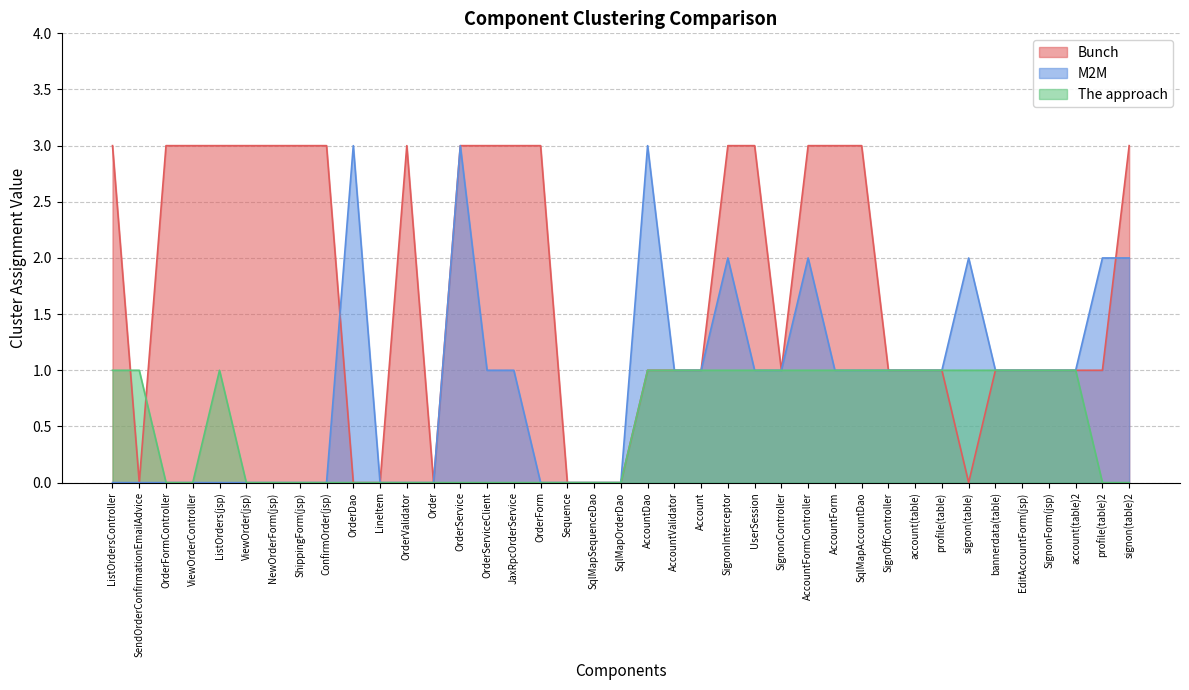

Reading right to left, what are all the values shown in this chart?

Bunch: signon(table)2=3	profile(table)2=1	account(table)2=1	SignonForm(jsp)=1	EditAccountForm(jsp)=1	bannerdata(table)=1	signon(table)=0	profile(table)=1	account(table)=1	SignOffController=1	SqlMapAccountDao=3	AccountForm=3	AccountFormController=3	SignonController=1	UserSession=3	SignonInterceptor=3	Account=1	AccountValidator=1	AccountDao=1	SqlMapOrderDao=0	SqlMapSequenceDao=0	Sequence=0	OrderForm=3	JaxRpcOrderService=3	OrderServiceClient=3	OrderService=3	Order=0	OrderValidator=3	LineItem=0	OrderDao=0	ConfirmOrder(jsp)=3	ShippingForm(jsp)=3	NewOrderForm(jsp)=3	ViewOrder(jsp)=3	ListOrders(jsp)=3	ViewOrderController=3	OrderFormController=3	SendOrderConfirmationEmailAdvice=0	ListOrdersController=3
M2M: signon(table)2=2	profile(table)2=2	account(table)2=1	SignonForm(jsp)=1	EditAccountForm(jsp)=1	bannerdata(table)=1	signon(table)=2	profile(table)=1	account(table)=1	SignOffController=1	SqlMapAccountDao=1	AccountForm=1	AccountFormController=2	SignonController=1	UserSession=1	SignonInterceptor=2	Account=1	AccountValidator=1	AccountDao=3	SqlMapOrderDao=0	SqlMapSequenceDao=0	Sequence=0	OrderForm=0	JaxRpcOrderService=1	OrderServiceClient=1	OrderService=3	Order=0	OrderValidator=0	LineItem=0	OrderDao=3	ConfirmOrder(jsp)=0	ShippingForm(jsp)=0	NewOrderForm(jsp)=0	ViewOrder(jsp)=0	ListOrders(jsp)=0	ViewOrderController=0	OrderFormController=0	SendOrderConfirmationEmailAdvice=0	ListOrdersController=0
The approach: signon(table)2=0	profile(table)2=0	account(table)2=1	SignonForm(jsp)=1	EditAccountForm(jsp)=1	bannerdata(table)=1	signon(table)=1	profile(table)=1	account(table)=1	SignOffController=1	SqlMapAccountDao=1	AccountForm=1	AccountFormController=1	SignonController=1	UserSession=1	SignonInterceptor=1	Account=1	AccountValidator=1	AccountDao=1	SqlMapOrderDao=0	SqlMapSequenceDao=0	Sequence=0	OrderForm=0	JaxRpcOrderService=0	OrderServiceClient=0	OrderService=0	Order=0	OrderValidator=0	LineItem=0	OrderDao=0	ConfirmOrder(jsp)=0	ShippingForm(jsp)=0	NewOrderForm(jsp)=0	ViewOrder(jsp)=0	ListOrders(jsp)=1	ViewOrderController=0	OrderFormController=0	SendOrderConfirmationEmailAdvice=1	ListOrdersController=1